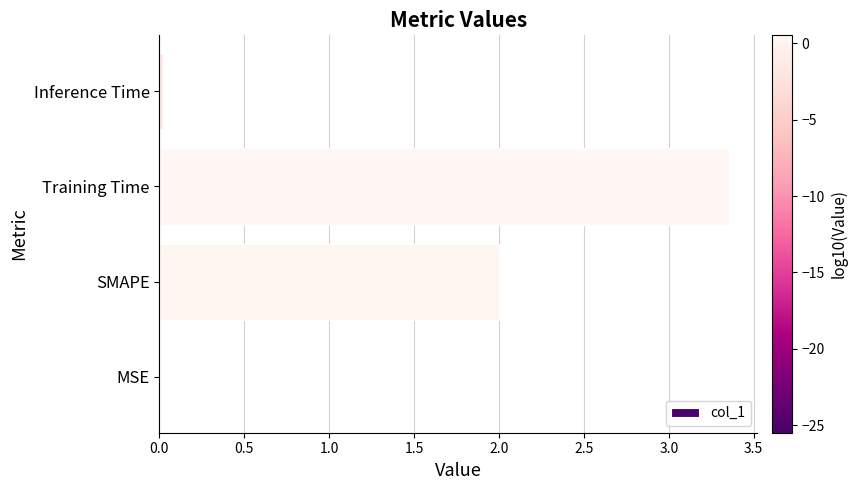

Which category has the highest value across all series?

Training Time